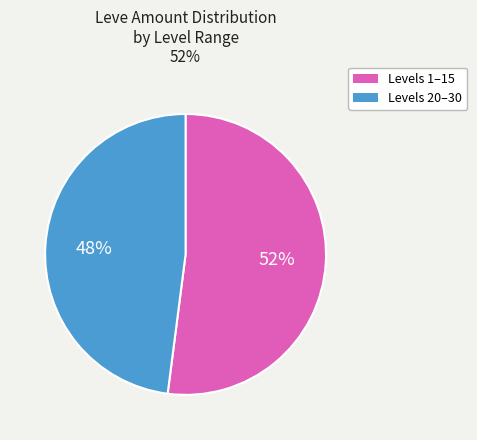

Which has a higher value, Levels 1–15 or Levels 20–30?

Levels 1–15